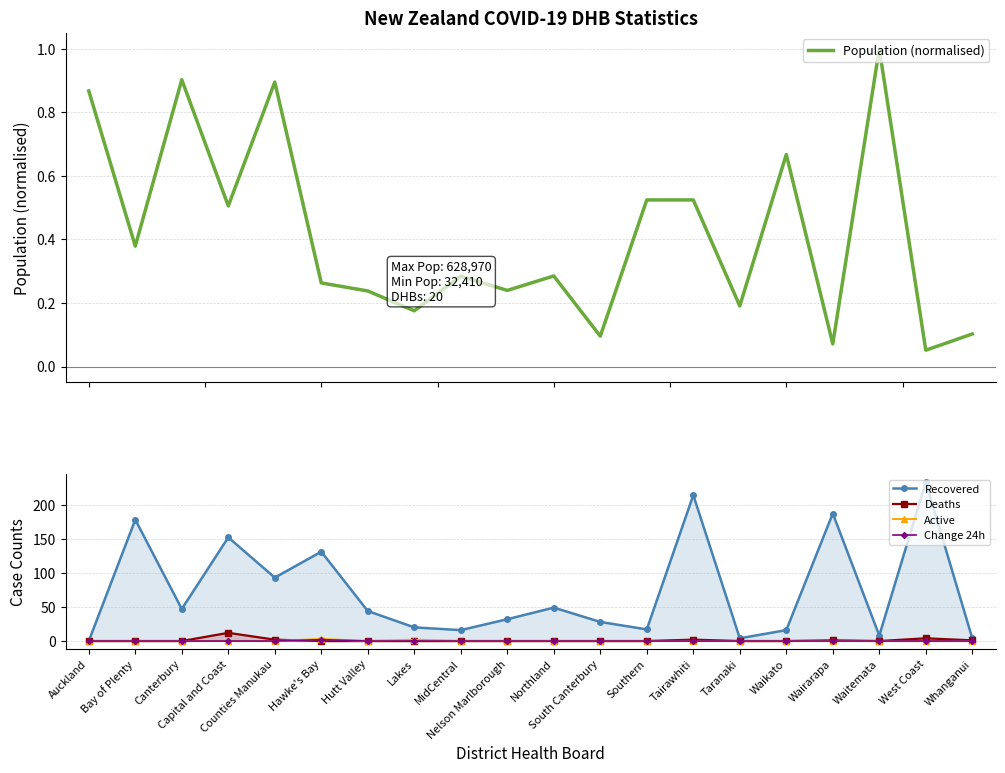

How many values in the Active series exceed 0?

2